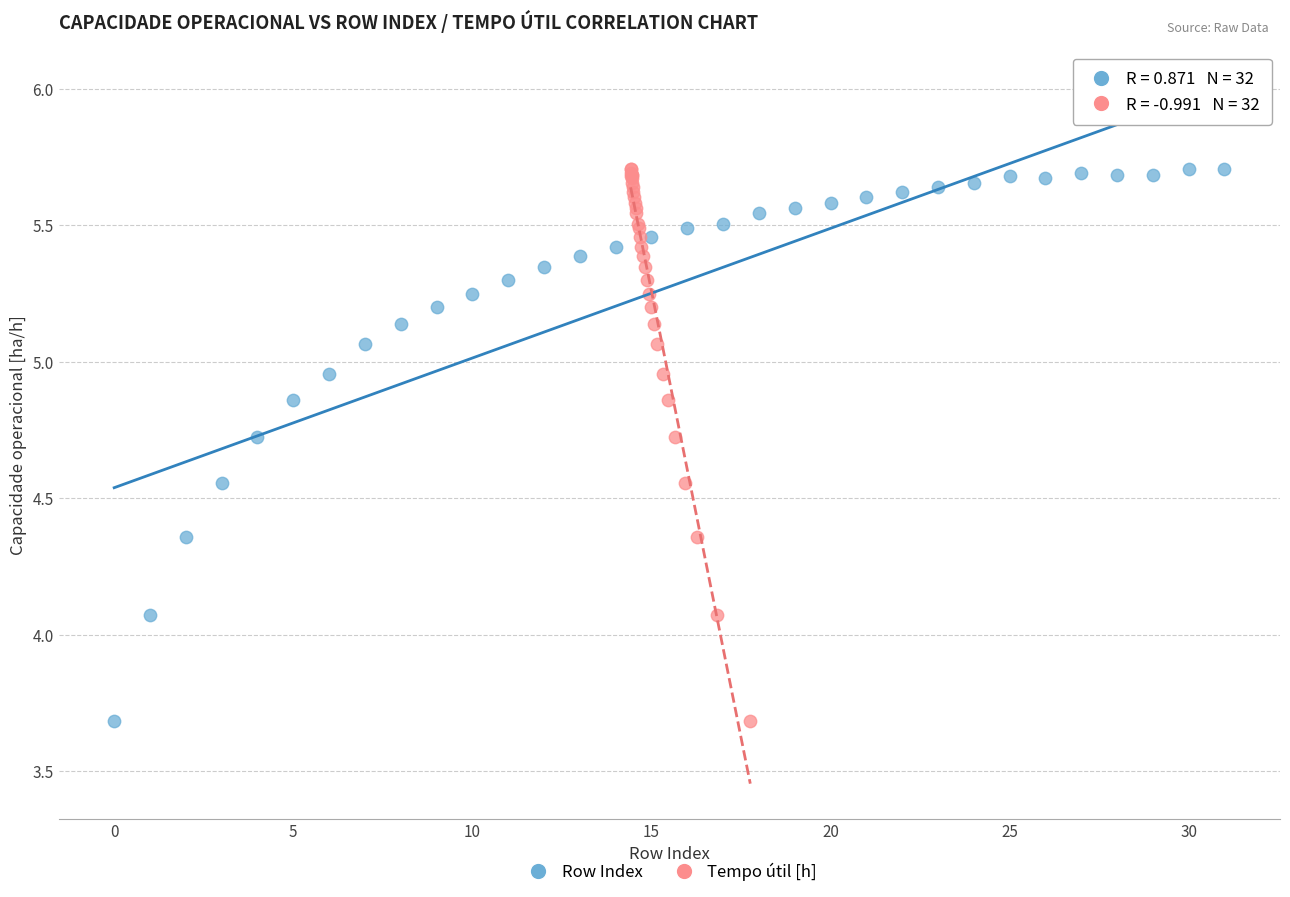

What are all the series names shown in the legend?

Row Index, Tempo útil [h]